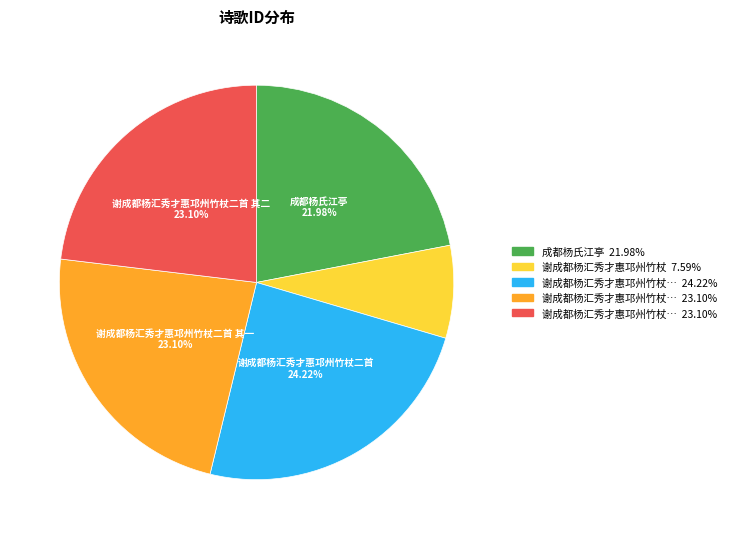

Does any single category account for the majority?

No